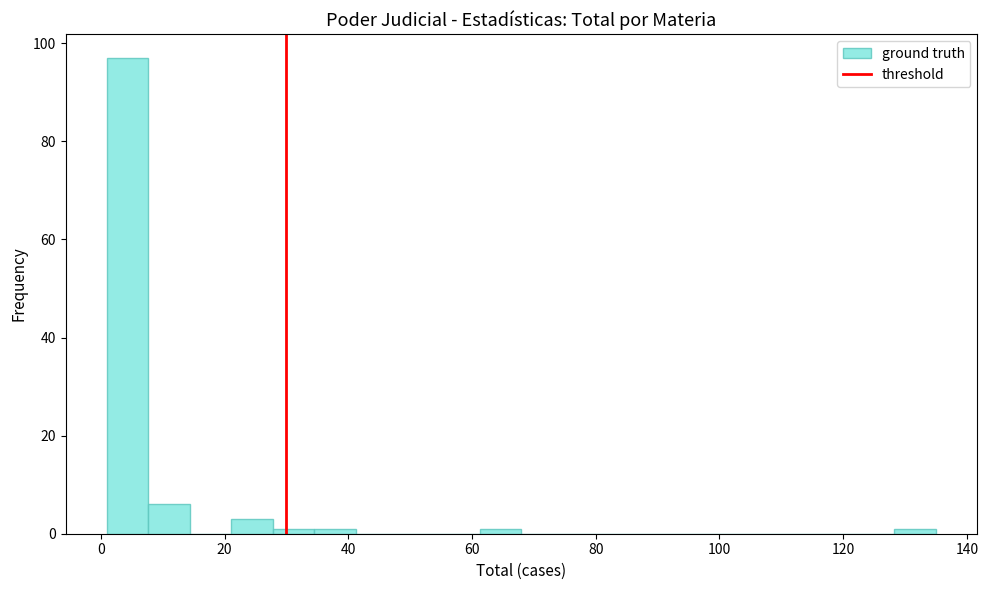

Read against the x-axis, roughly where is the centre of the tallest bar?

4